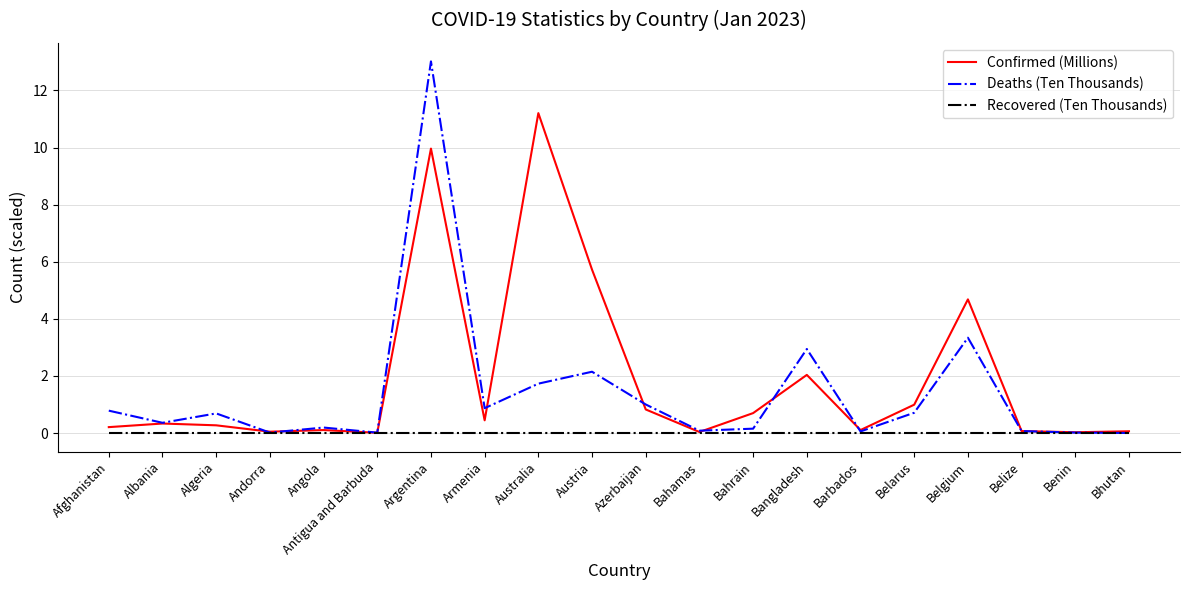

Rank the series by their average value, from highest to lowest.

Confirmed (Millions), Deaths (Ten Thousands), Recovered (Ten Thousands)